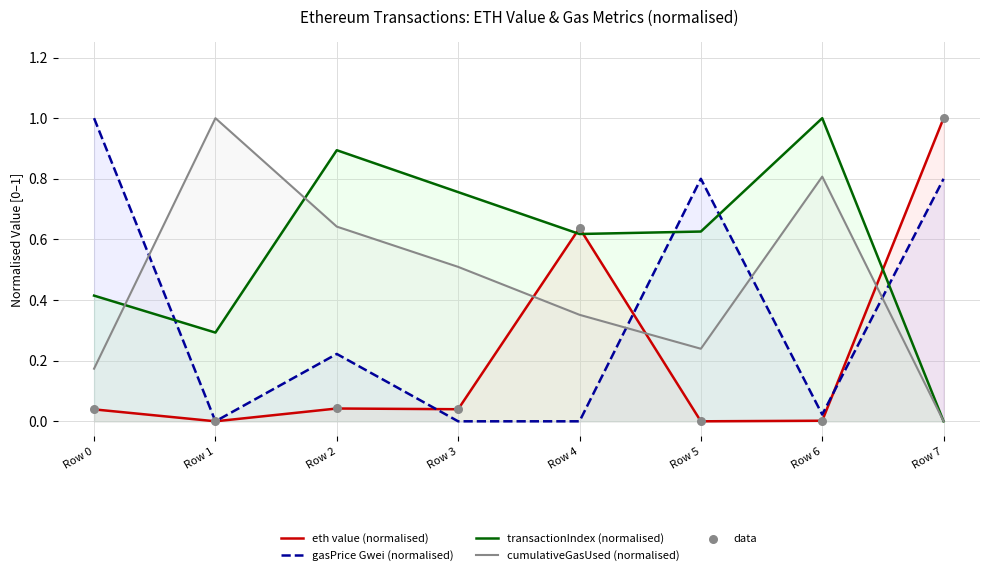

At which category is the sum across all series the highest?

Row 7